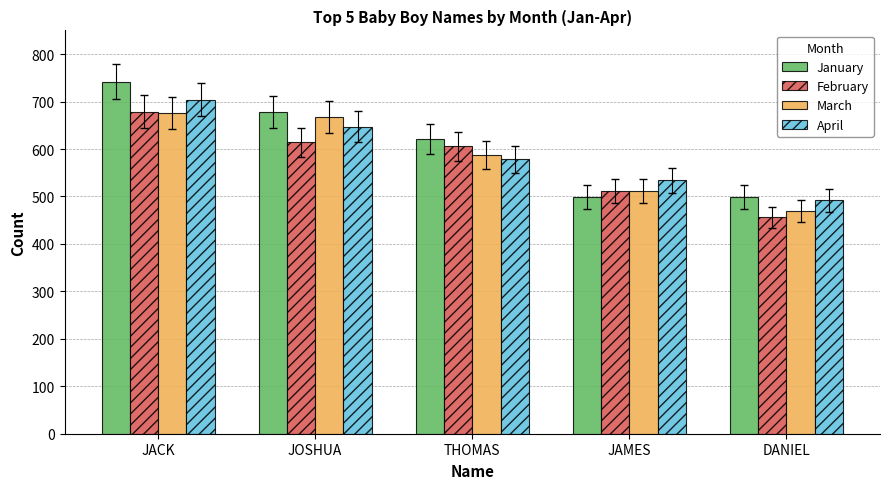

What is the highest value of the February series?

679